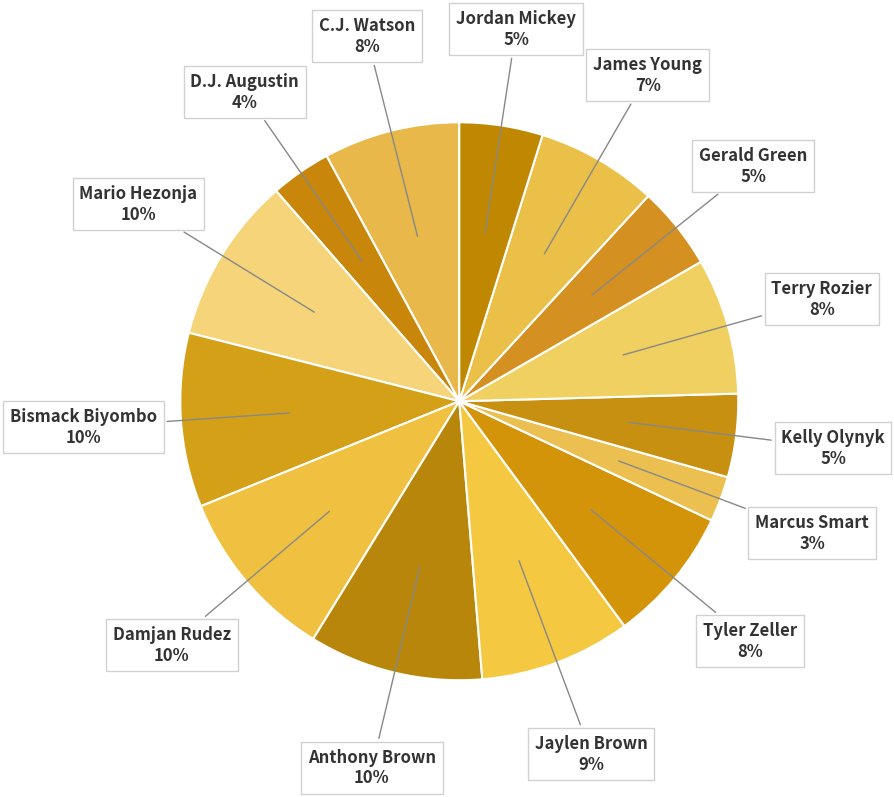

What is the smallest slice in the pie chart?

Marcus Smart